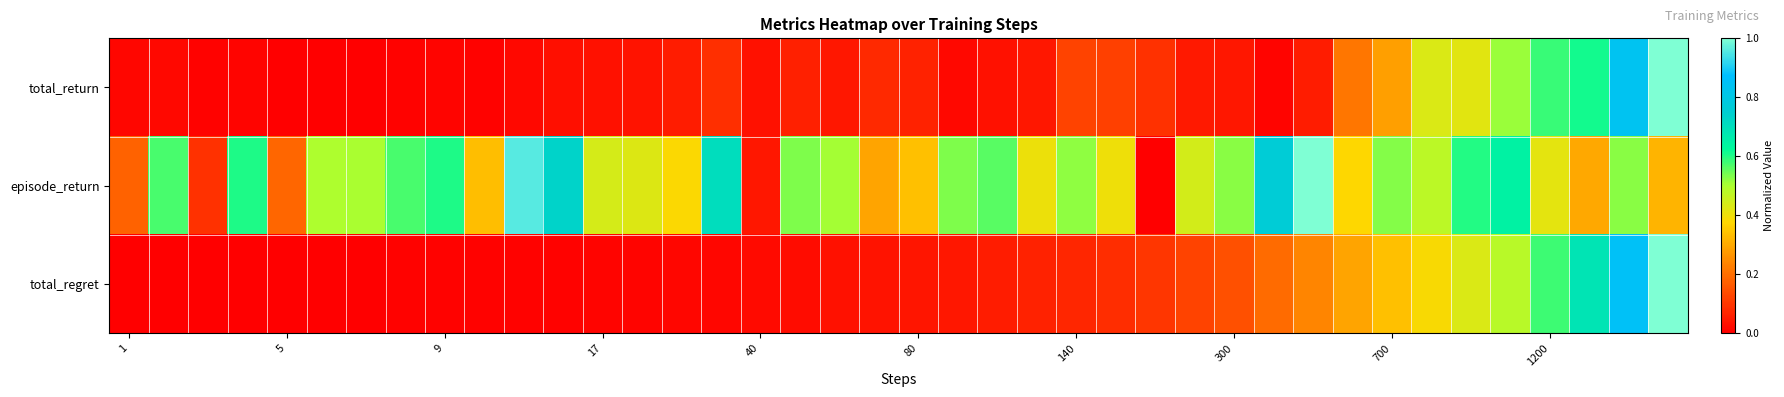

How many data points does each series have?

40